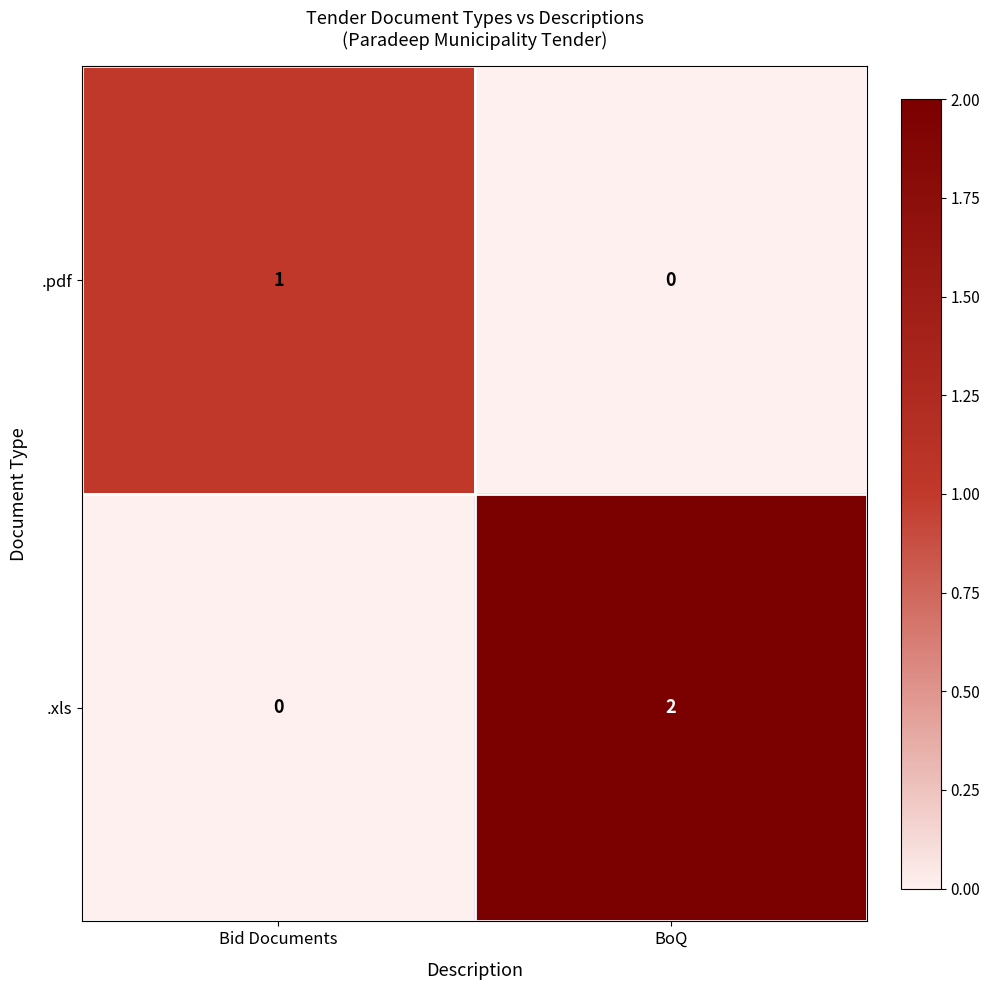

Rank the series by their maximum value, from highest to lowest.

.xls, .pdf